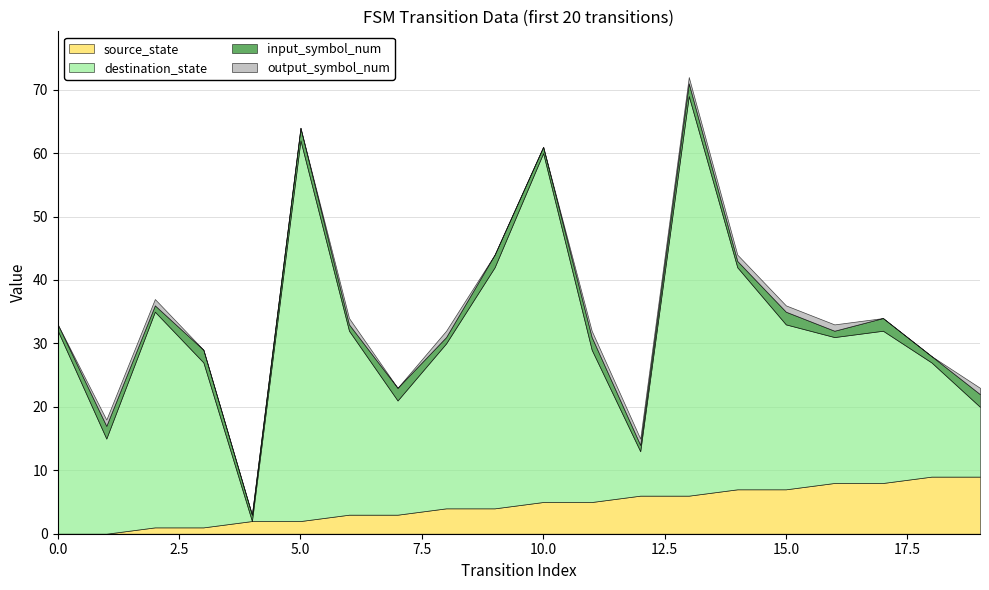

What is the total value across all series at 2?

37